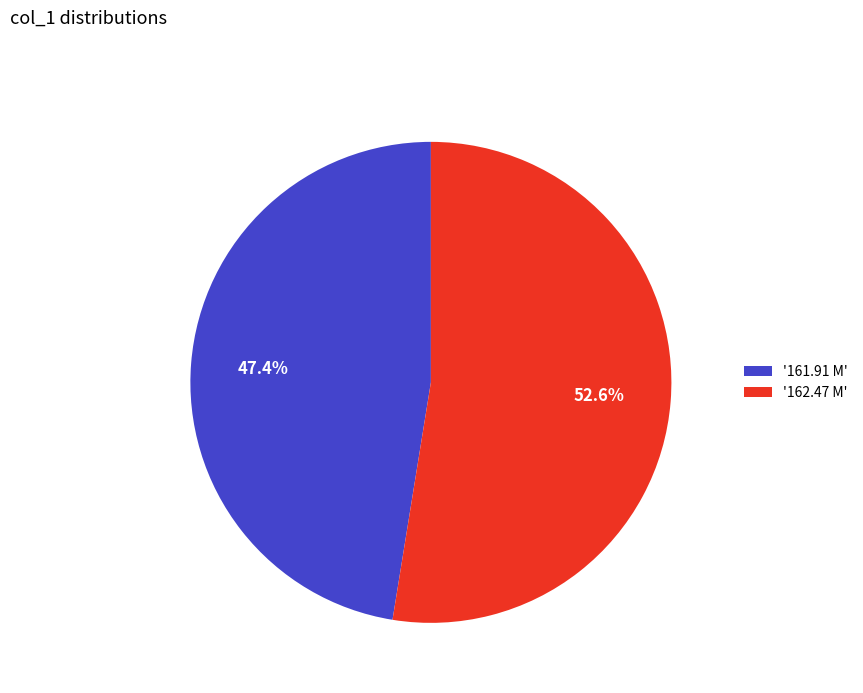

Combined, do '161.91 M' and '162.47 M' account for over 50%?

Yes